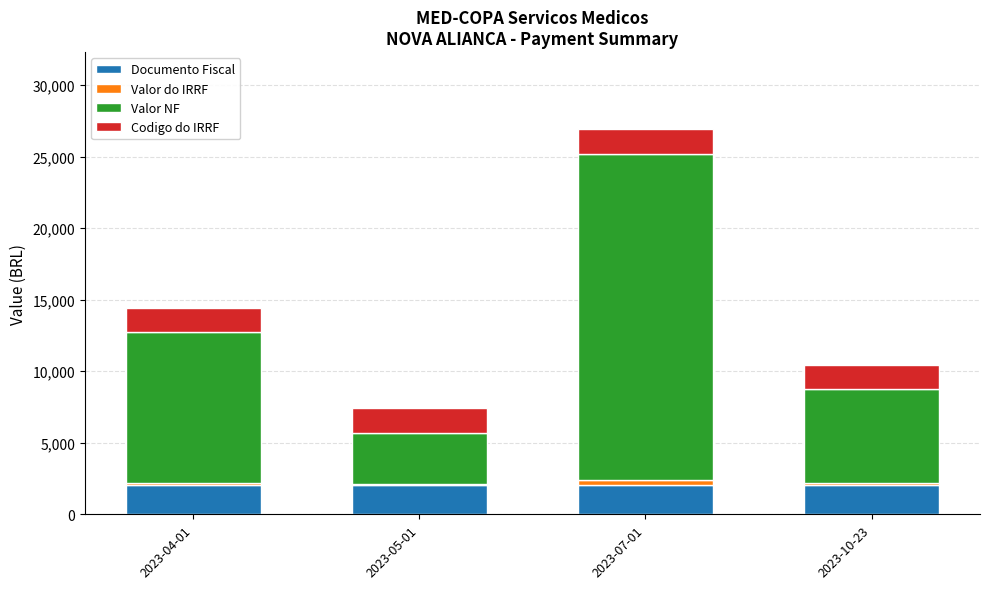

What is the maximum value for Documento Fiscal?

2065.0